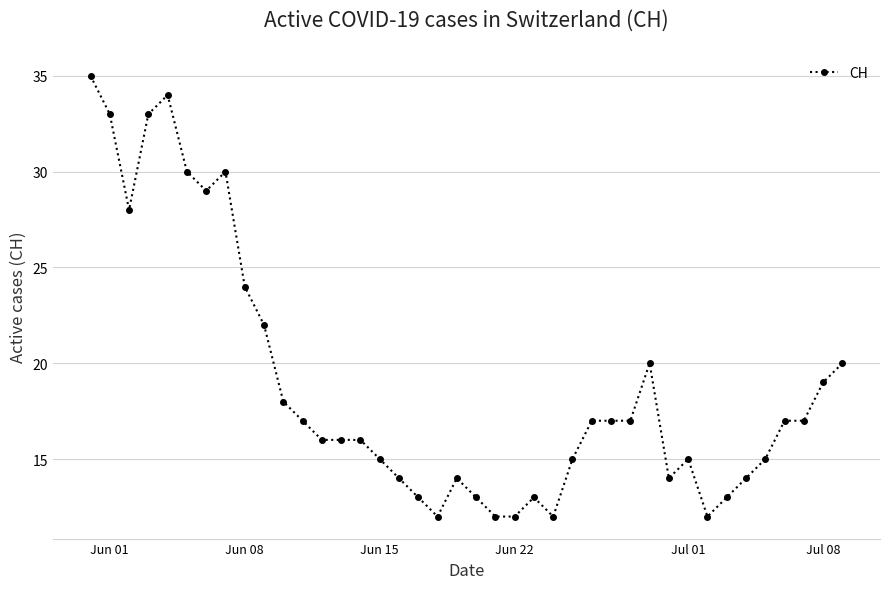

What is the value of the 8th point from the left?

30